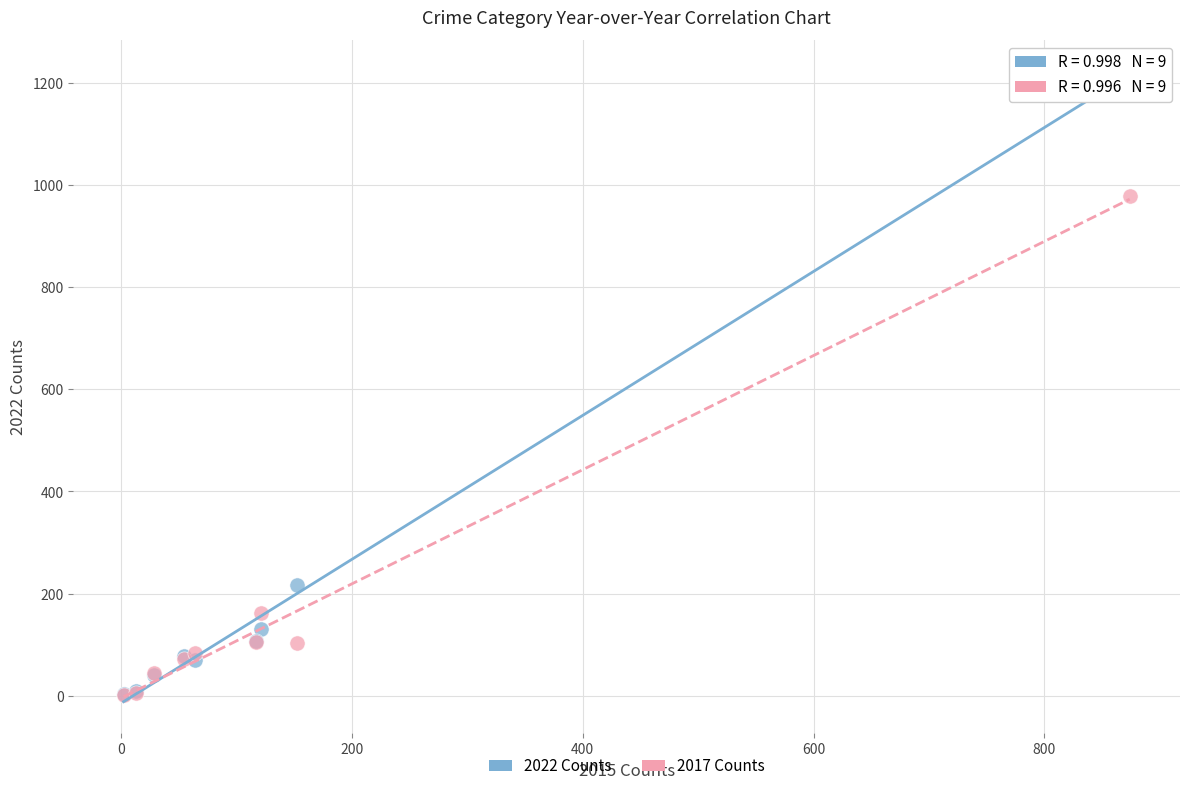

In the 2017 Counts series, what Y value is closest to 490?

162